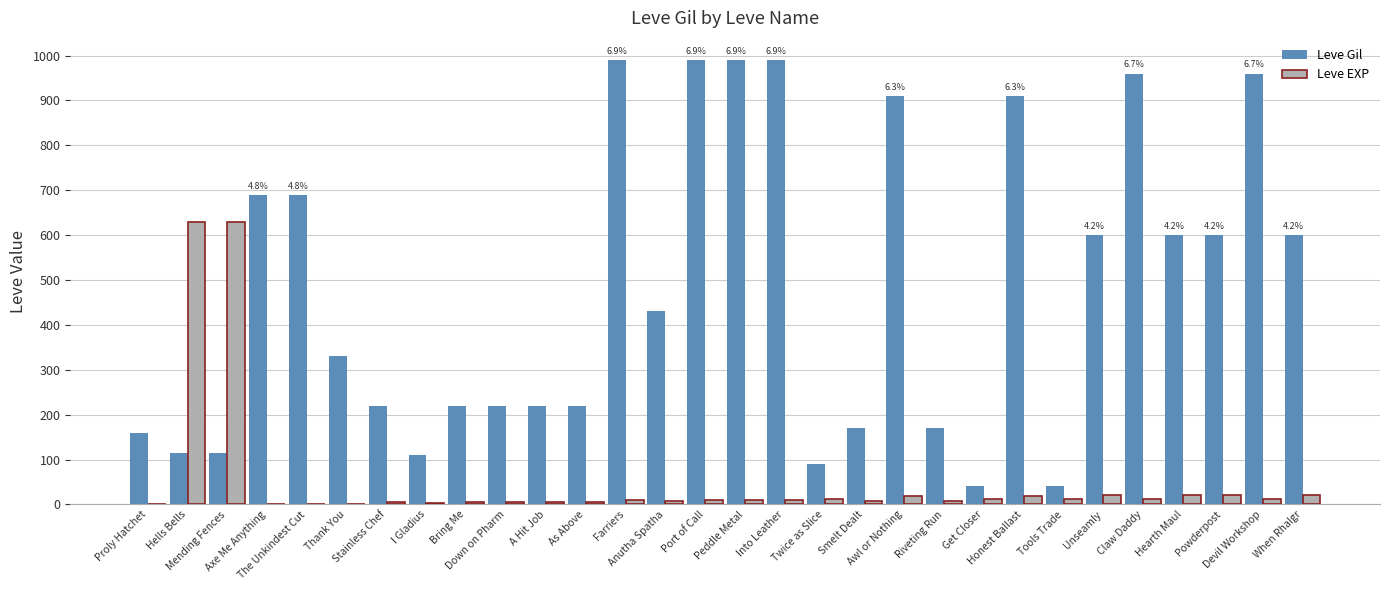

What is the sum of all Leve Gil values?

14349